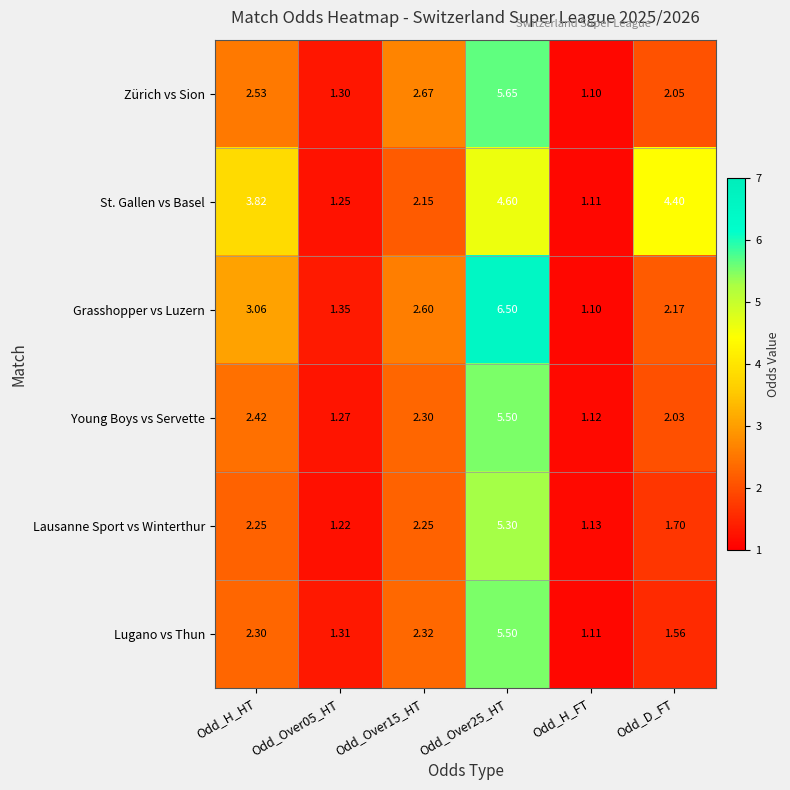

Rank the series at Odd_Over05_HT from lowest to highest value.

Lausanne Sport vs Winterthur, St. Gallen vs Basel, Young Boys vs Servette, Zürich vs Sion, Lugano vs Thun, Grasshopper vs Luzern